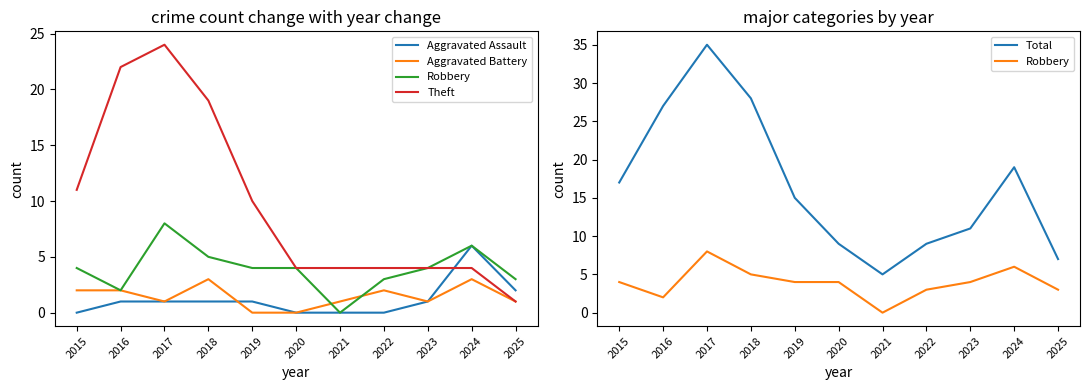

Reading left to right, transcribe all the data shown in this chart.

Aggravated Assault: 0	1	1	1	1	0	0	0	1	6	2
Aggravated Battery: 2	2	1	3	0	0	1	2	1	3	1
Robbery: 4	2	8	5	4	4	0	3	4	6	3
Theft: 11	22	24	19	10	4	4	4	4	4	1
Total: 17	27	35	28	15	9	5	9	11	19	7